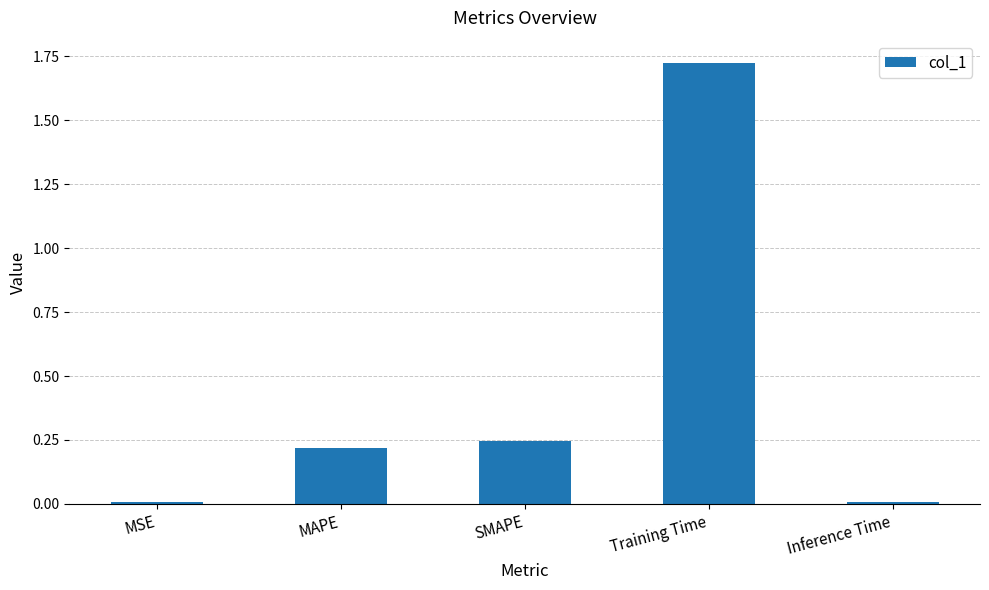

What is the sum of the values at Training Time and MAPE?

1.9